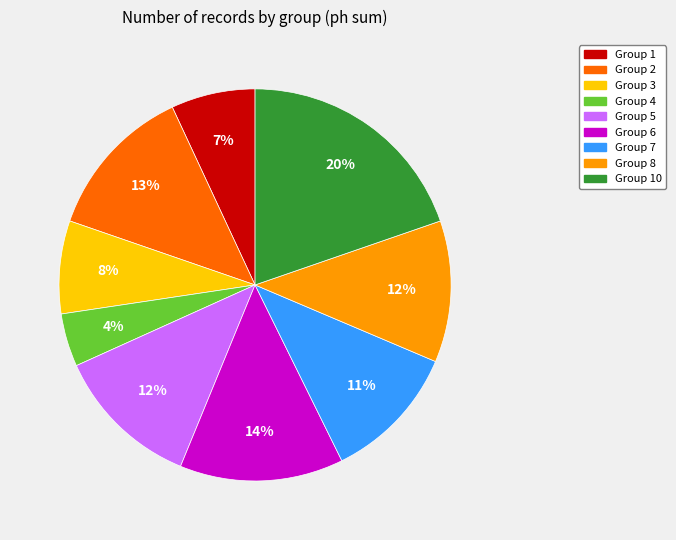

To the nearest percent, what is the average slice percentage?

11%